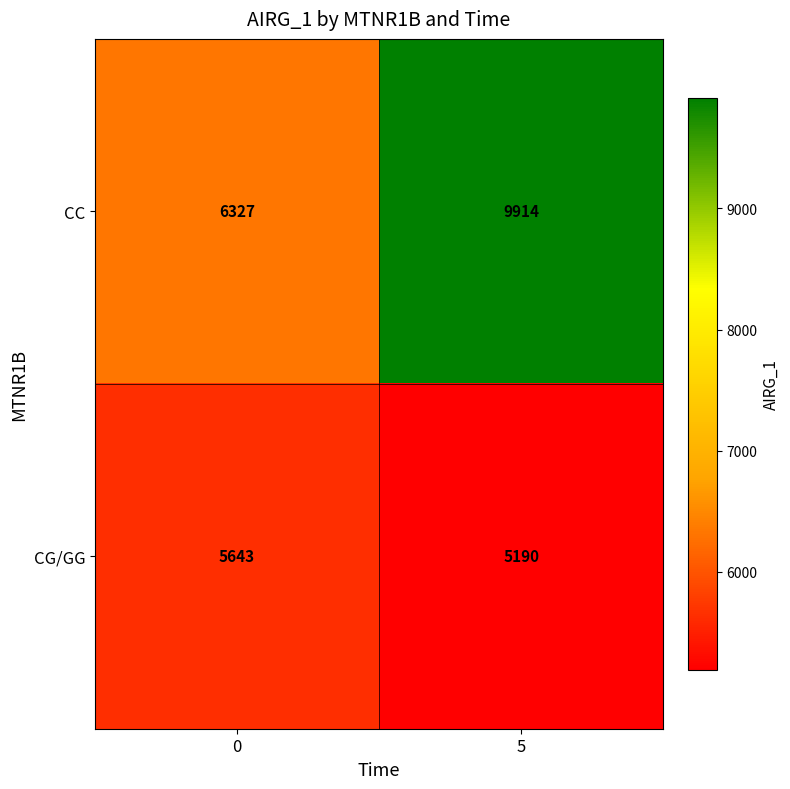

Rank the series at 5 from highest to lowest value.

CC, CG/GG